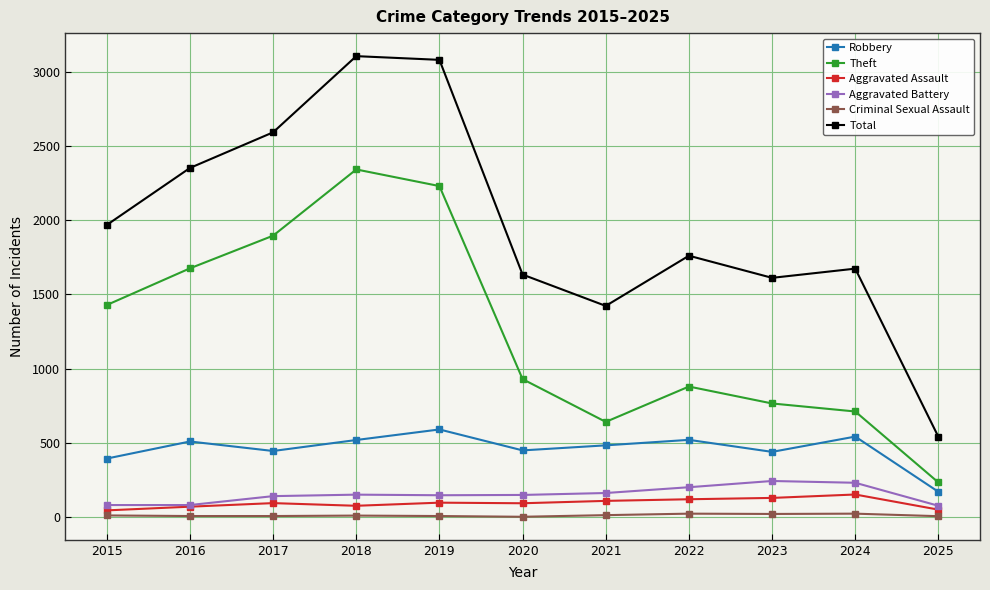

Is the value of Total at 2023 greater than the value of Aggravated Assault at 2025?

Yes